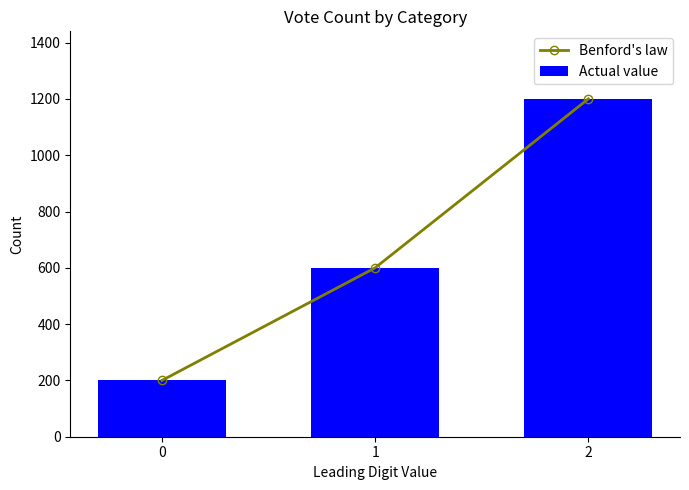

Reading right to left, transcribe all the data shown in this chart.

Benford's law: 2=1200	1=600	0=200
Actual value: 2=1200	1=600	0=200